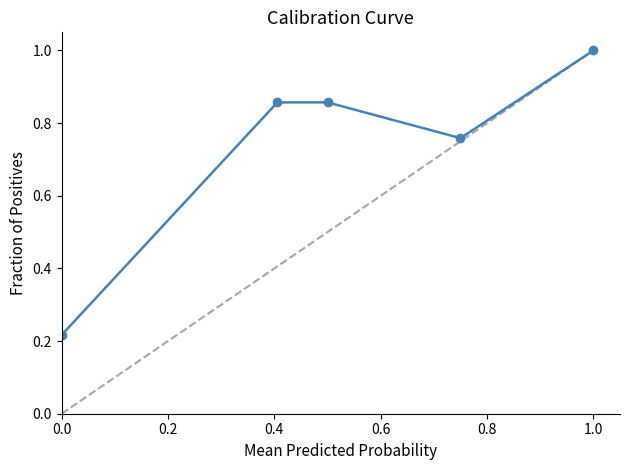

What is the value of the 5th point from the left?

1.0